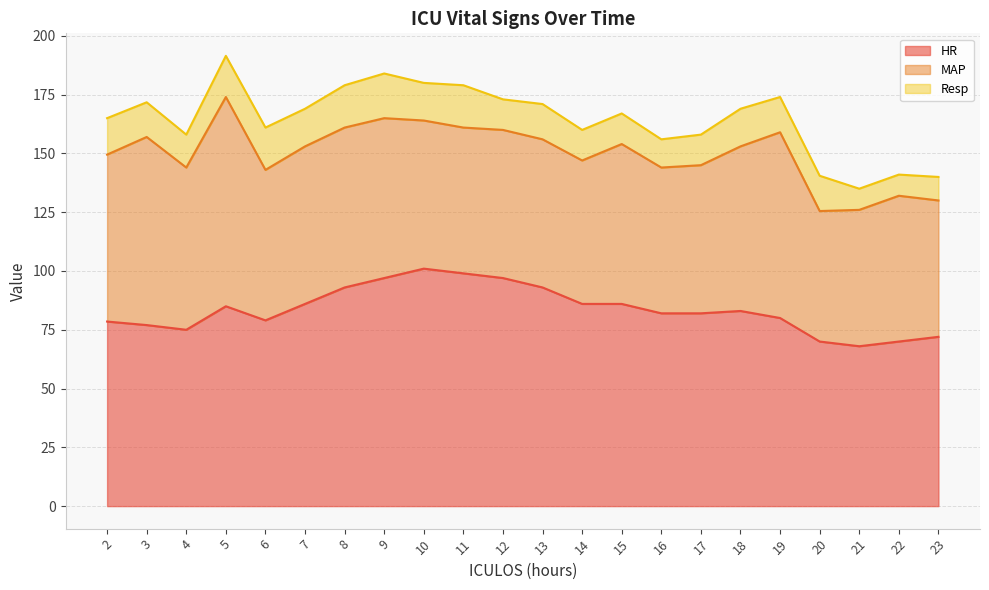

Reading left to right, what are all the values shown in this chart?

HR: 2=78.5	3=77.0	4=75.0	5=85.0	6=79.0	7=86.0	8=93.0	9=97.0	10=101.0	11=99.0	12=97.0	13=93.0	14=86.0	15=86.0	16=82.0	17=82.0	18=83.0	19=80.0	20=70.0	21=68.0	22=70.0	23=72.0
MAP: 2=71.0	3=80.0	4=69.0	5=89.0	6=64.0	7=67.0	8=68.0	9=68.0	10=63.0	11=62.0	12=63.0	13=63.0	14=61.0	15=68.0	16=62.0	17=63.0	18=70.0	19=79.0	20=55.5	21=58.0	22=62.0	23=58.0
Resp: 2=15.5	3=14.8	4=14.0	5=17.5	6=18.0	7=16.0	8=18.0	9=19.0	10=16.0	11=18.0	12=13.0	13=15.0	14=13.0	15=13.0	16=12.0	17=13.0	18=16.0	19=15.0	20=15.0	21=9.0	22=9.0	23=10.0